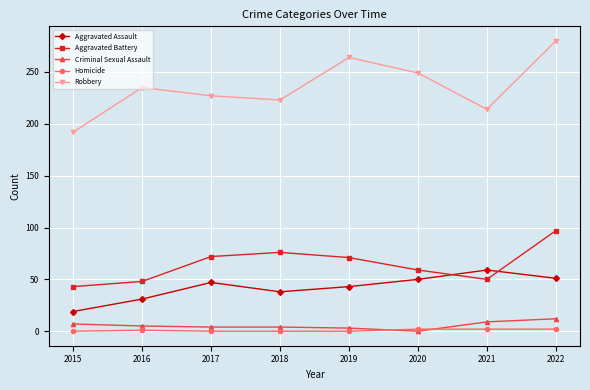

Which series has the largest range (max minus min)?

Robbery